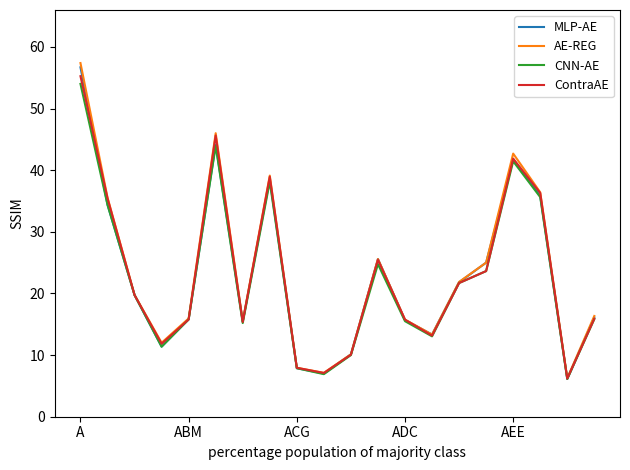

Which series has the largest range (max minus min)?

AE-REG